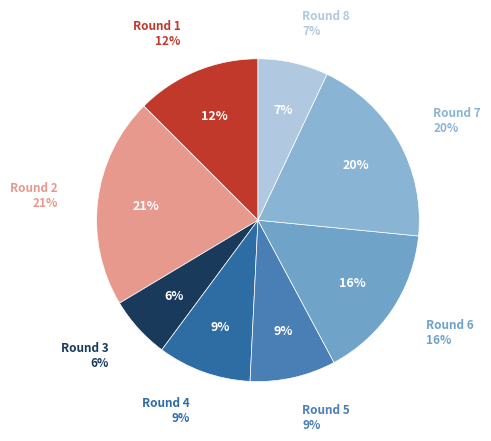

What percentage do Round 7 and Round 8 together represent?

26.6%